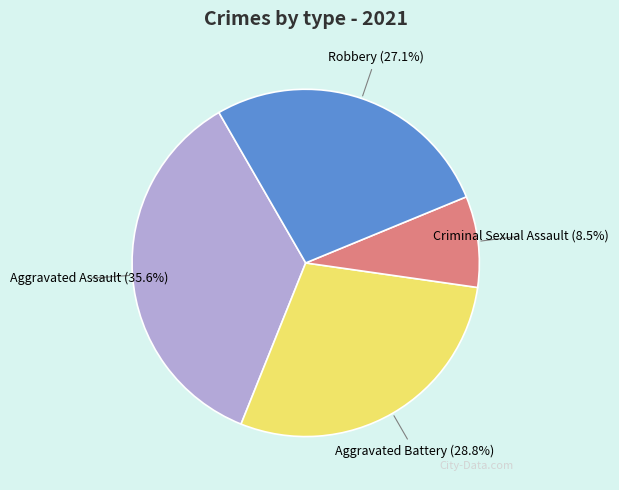

Does any single category account for the majority?

No